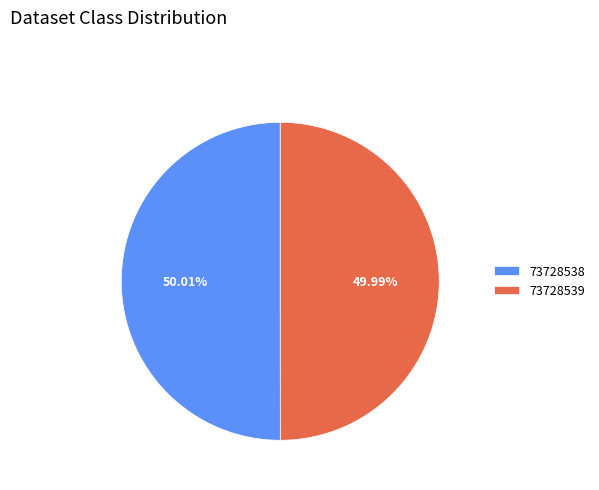

Approximately how many times larger is the value at 73728539 compared to 73728538?

1.0